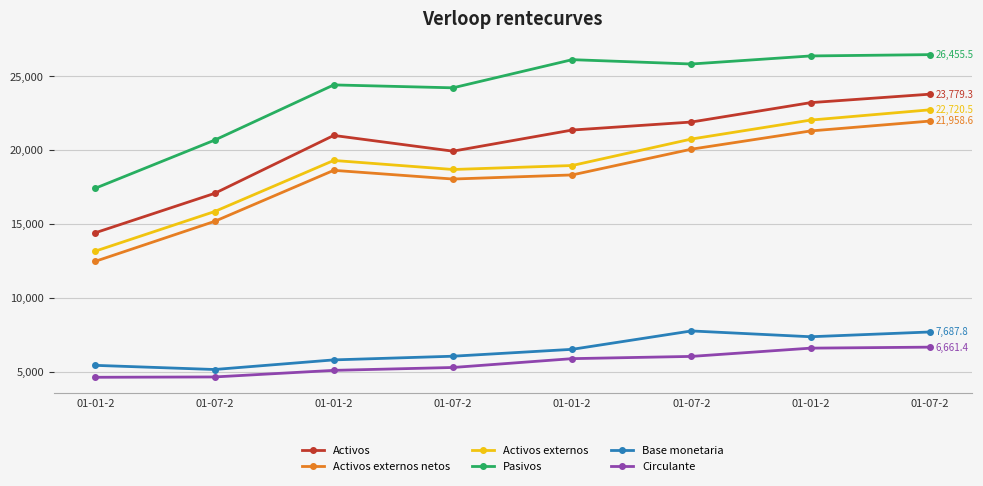

Does the chart have visible grid lines?

Yes